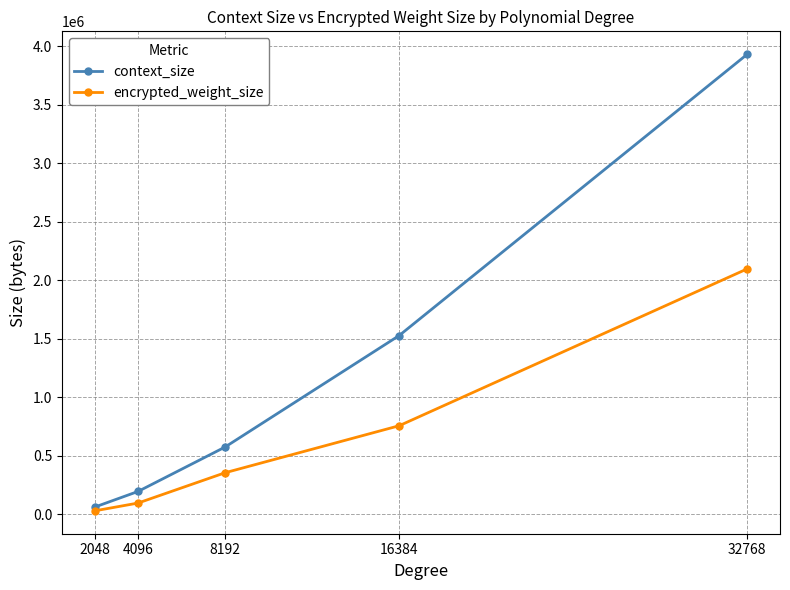

What is the difference between the maximum and second lowest values in the encrypted_weight_size series?

2003002